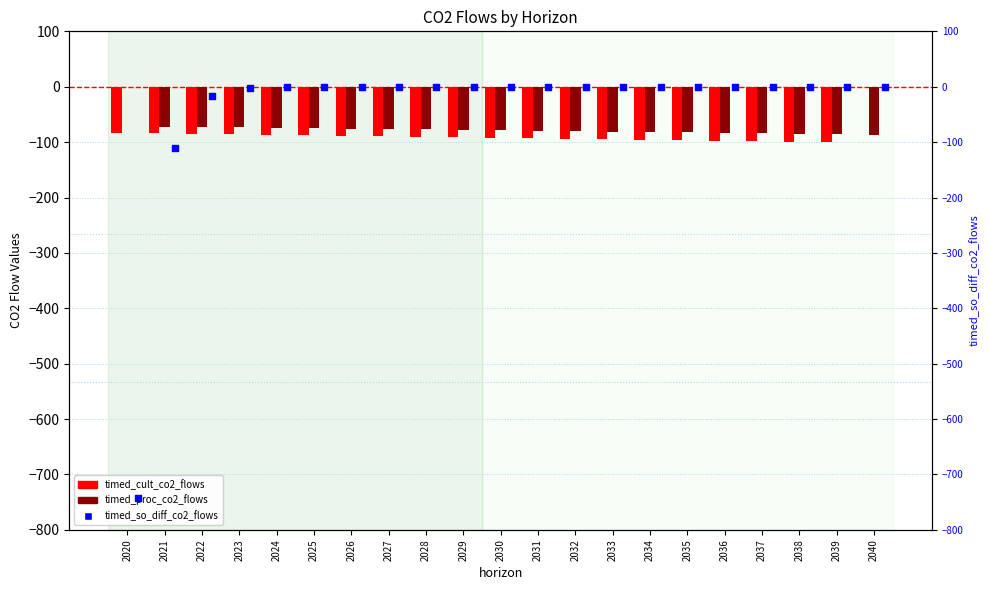

Which series has the widest spread of Y values?

timed_so_diff_co2_flows